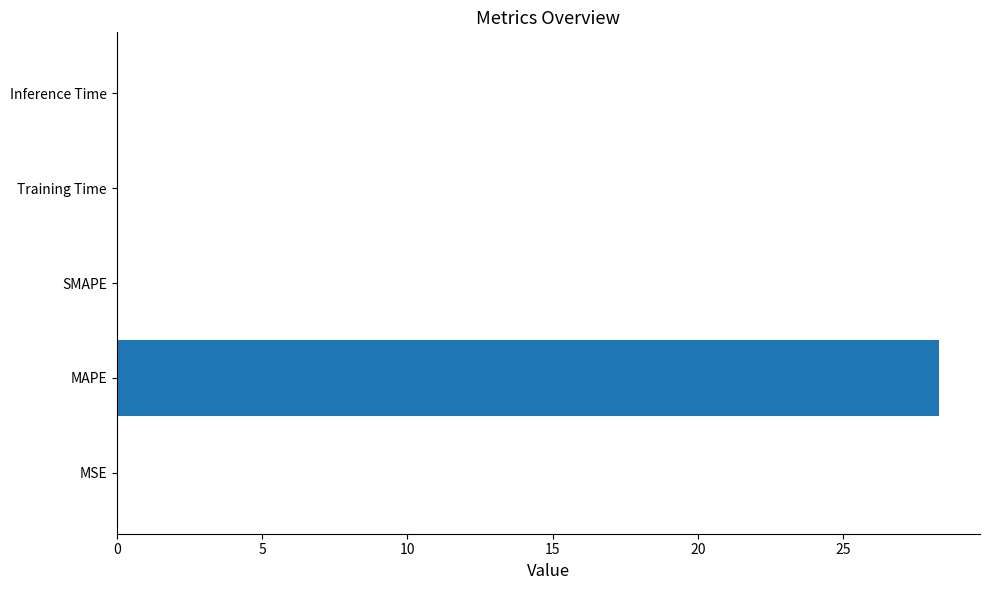

What is the change in value from MAPE to SMAPE?

-28.3